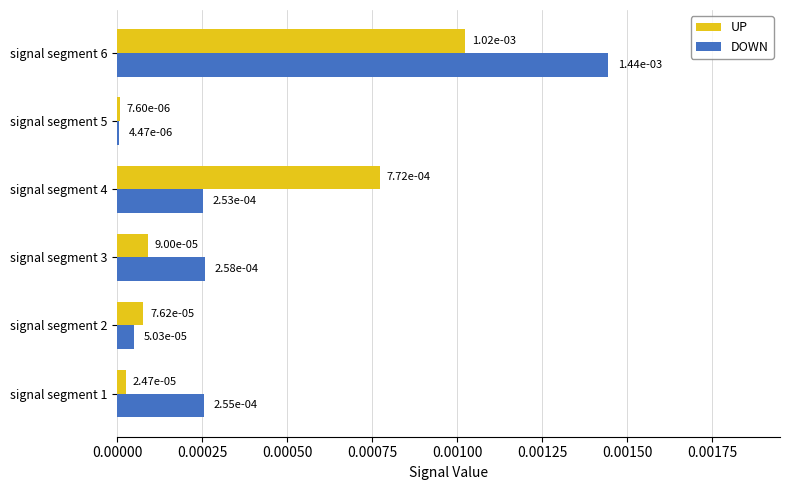

Count the number of categories in the chart.

6